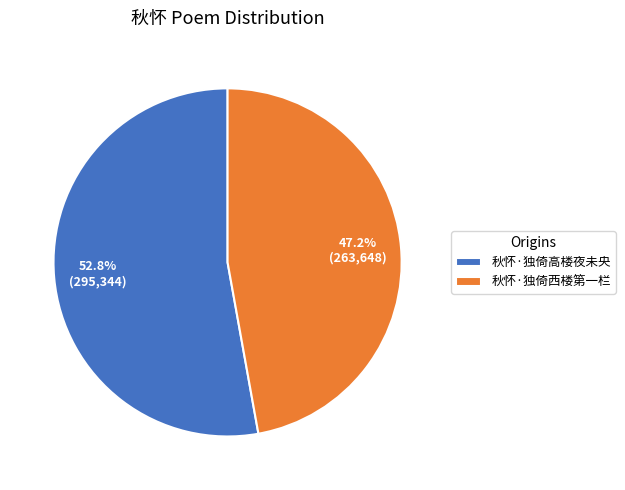

To the nearest percent, what is the average slice percentage?

50%